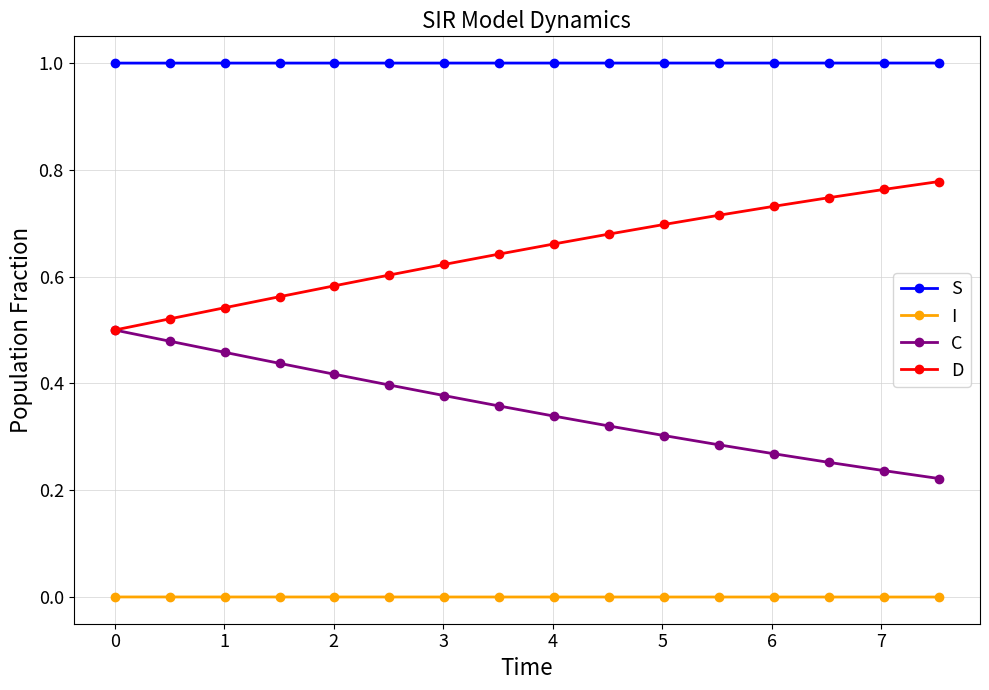

True or false: I and S cross at least once.

False